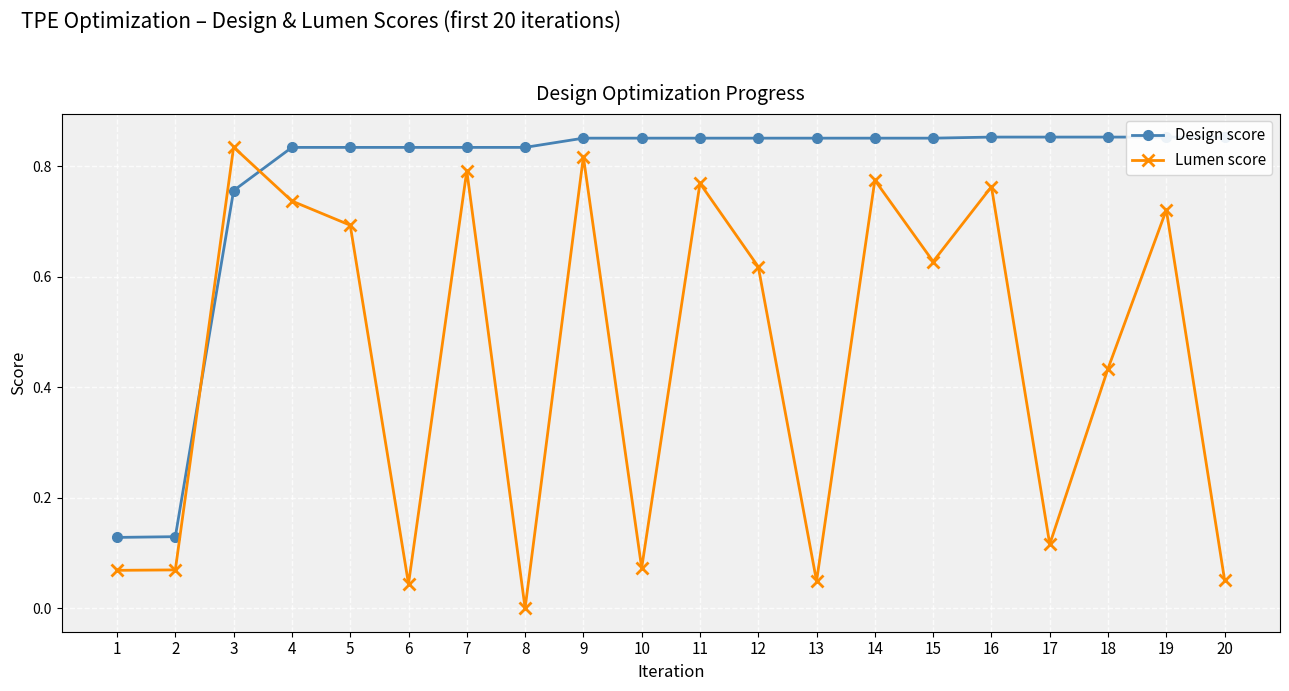

Which has a higher value, 11 or 19?

19